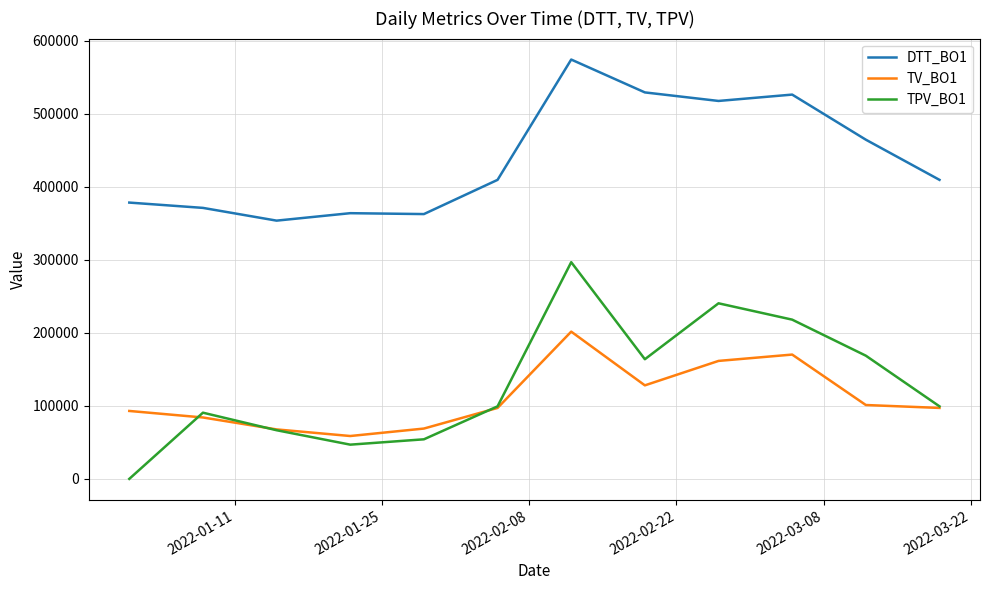

True or false: TPV_BO1 and TV_BO1 cross at least once.

True